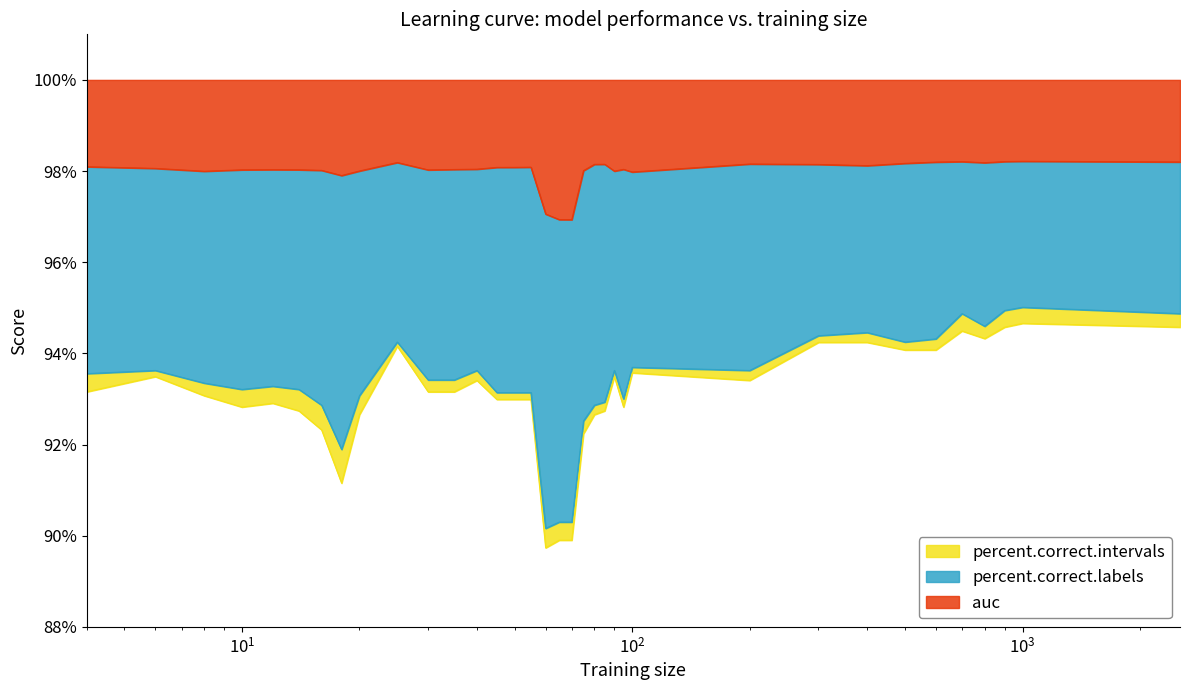

Which label corresponds to the largest value in the chart?

1000